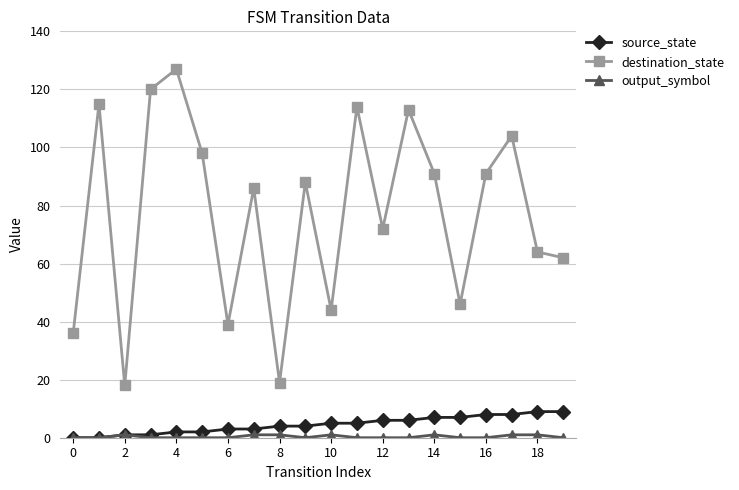

How many lines are shown in the chart?

3